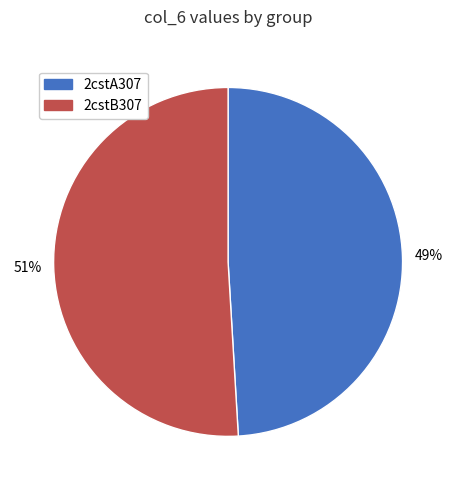

Is the sum of 2cstB307 and 2cstA307 greater than half?

Yes